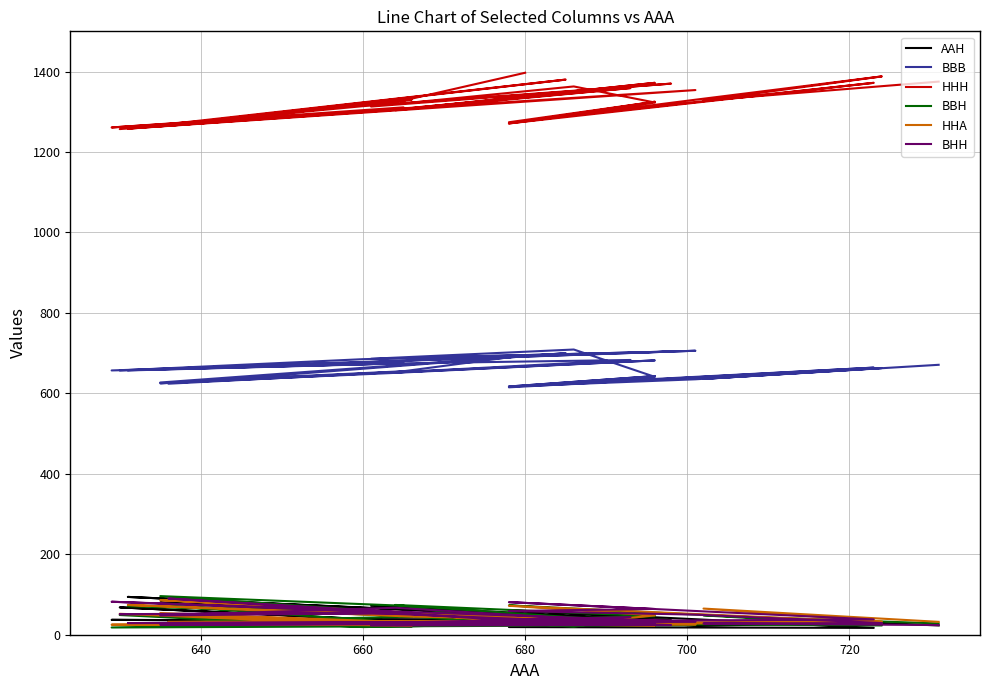

How many values in the BBH series exceed 33?

14